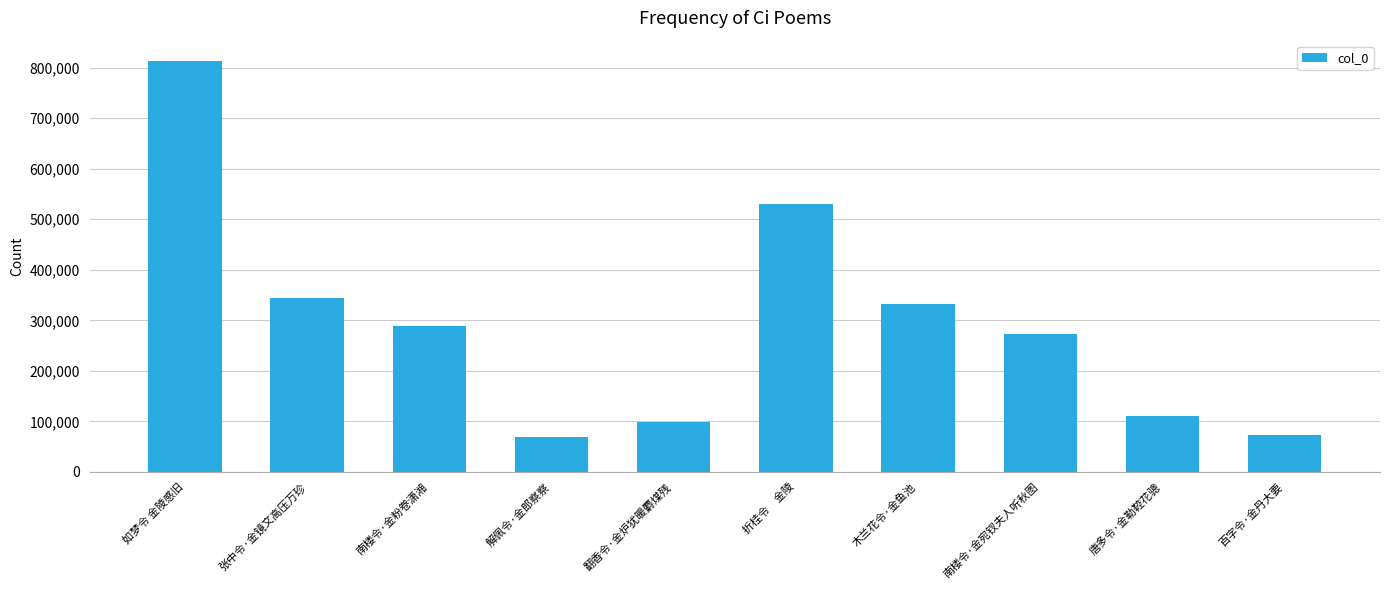

What value does the data have at 翻香令·金炉犹暖麝煤残?

99331